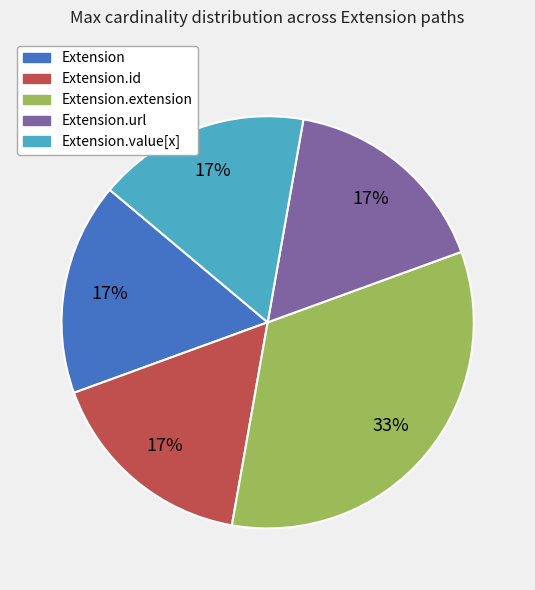

Is the sum of Extension and Extension.id greater than half?

No